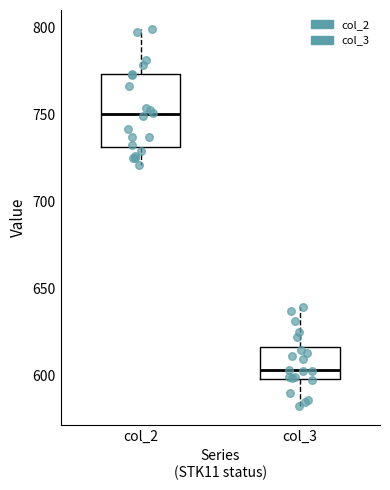

Reading left to right, read every box against the y-axis: the position of its median line, the range the box covers, and the ends of its whiskers. The values are not printed on the chart, so give them approximately, as read against the axis.

col_2: median 750, box 730 to 775, whiskers 720 to 800
col_3: median 605, box 600 to 615, whiskers 585 to 640